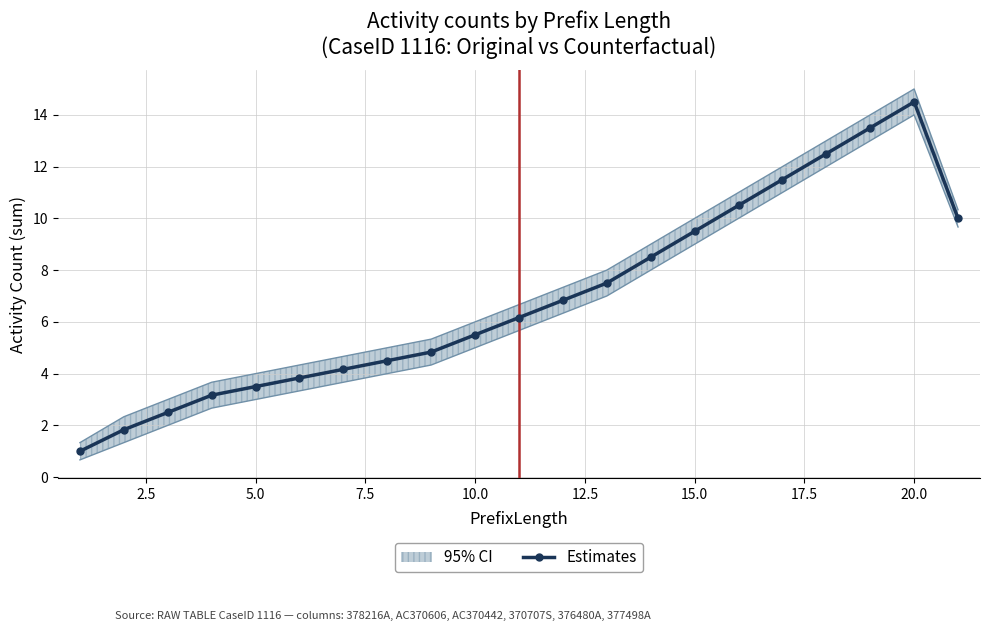

The Estimates series shows 6.2 at 5.0. True or false?

False